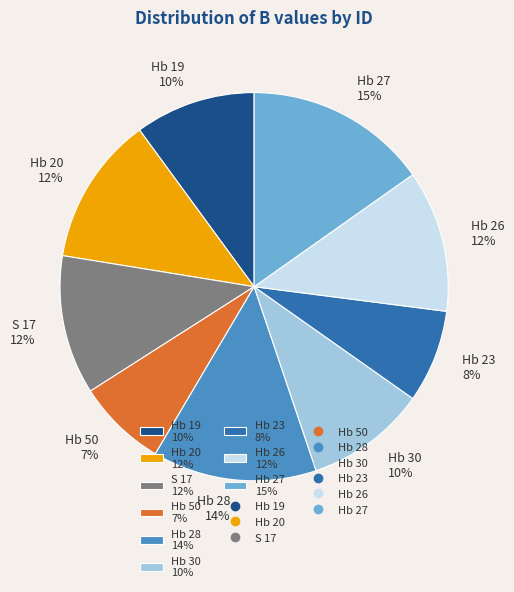

Does Hb 20 represent more than half of the total?

No